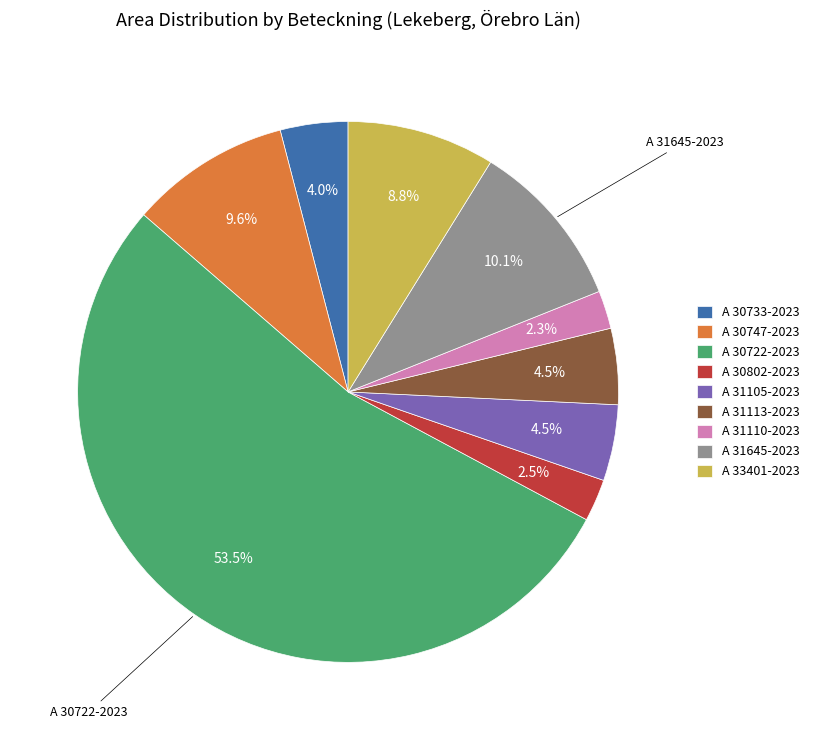

Is A 30722-2023 the majority of the pie?

Yes